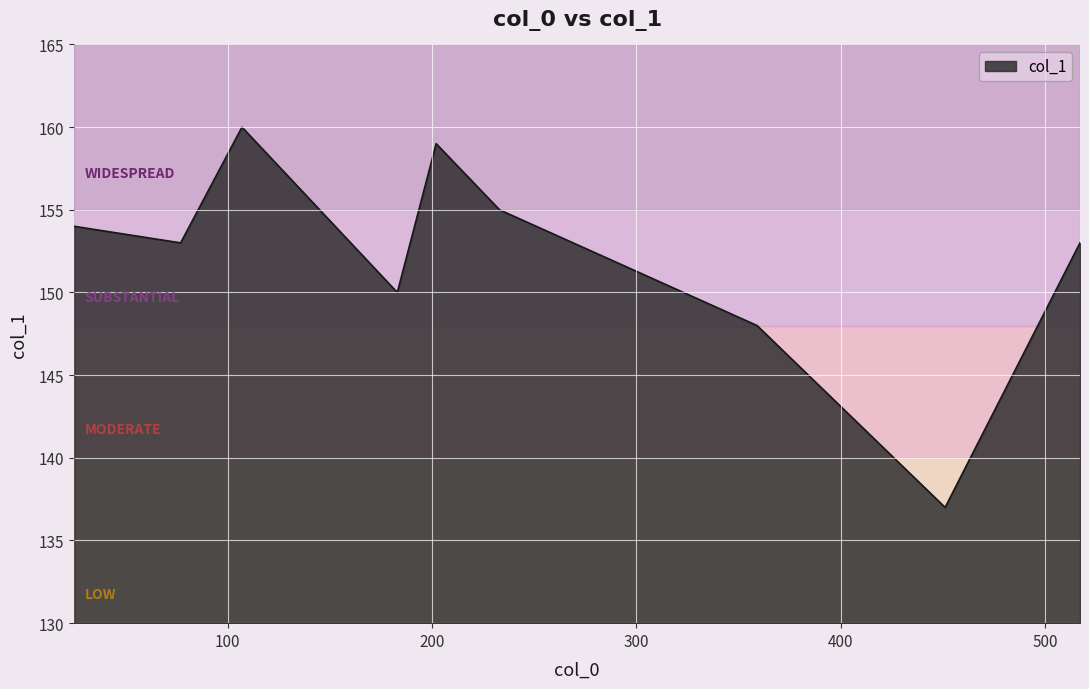

What is the difference between the maximum and minimum values?

23